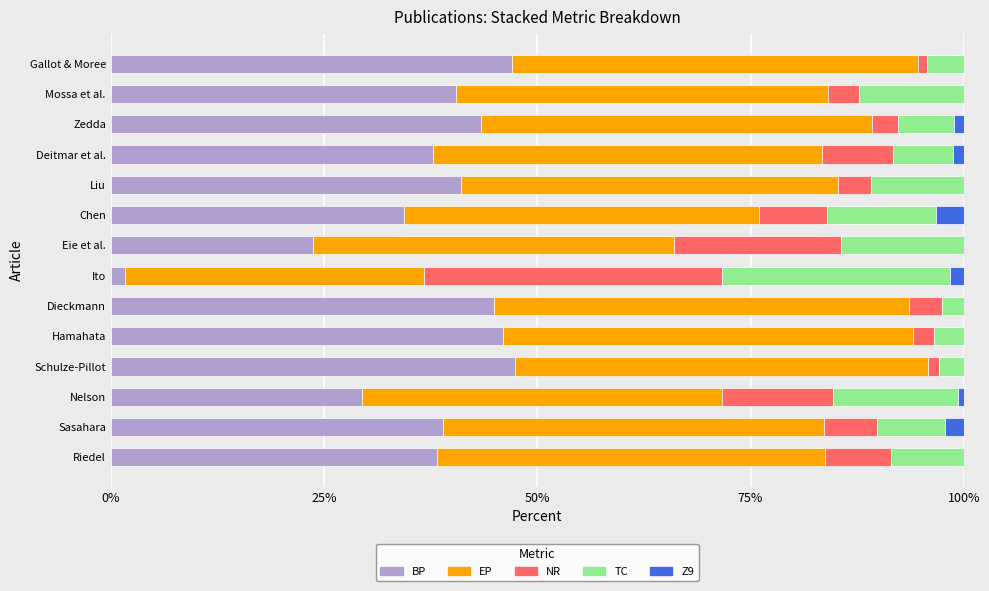

What are all the series names shown in the legend?

BP, EP, NR, TC, Z9